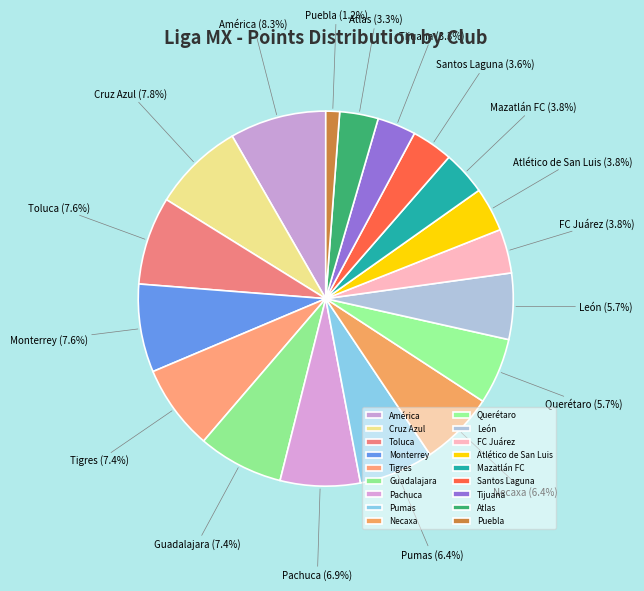

Does any single category account for the majority?

No